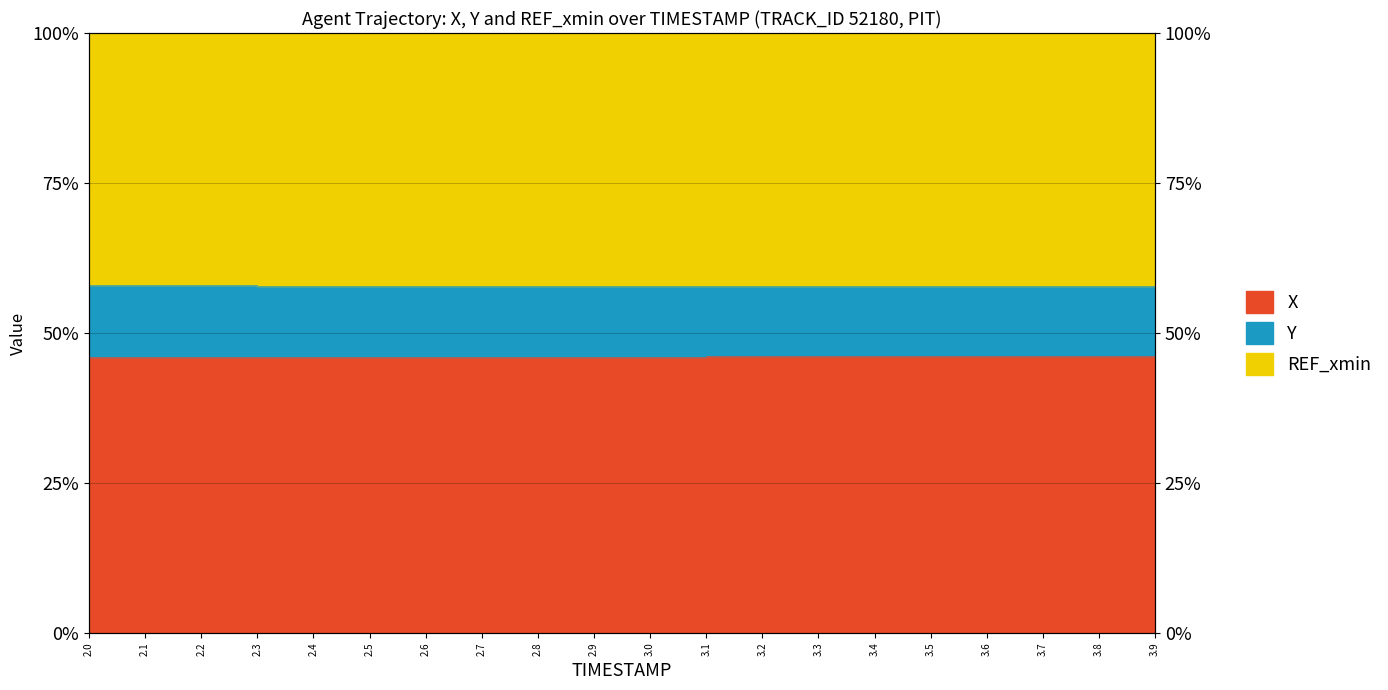

What is the label of the 17th point from the right?

2.3